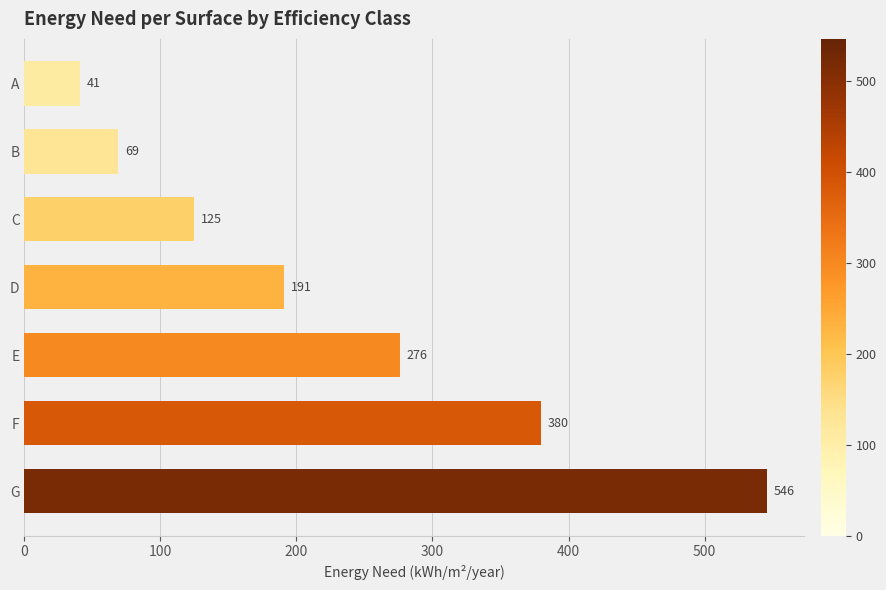

How many series are shown in this chart?

1